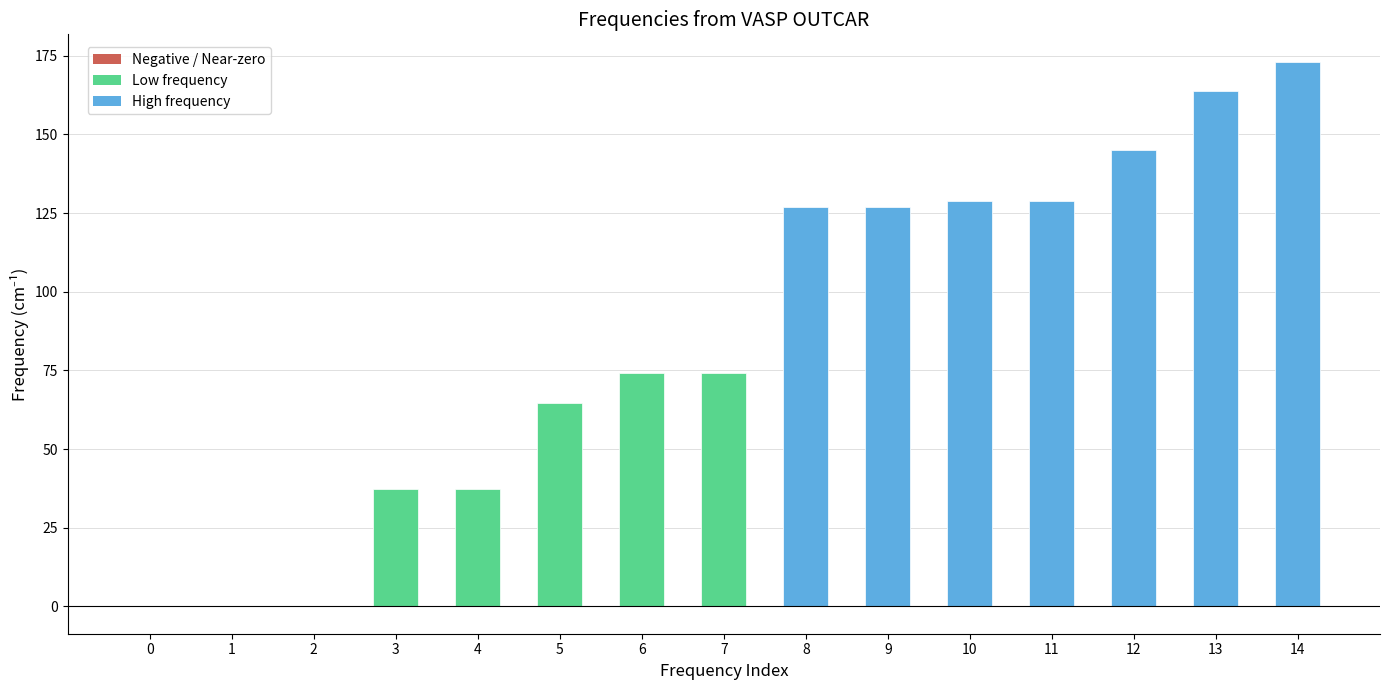

Which has a higher value, 7 or 4?

7